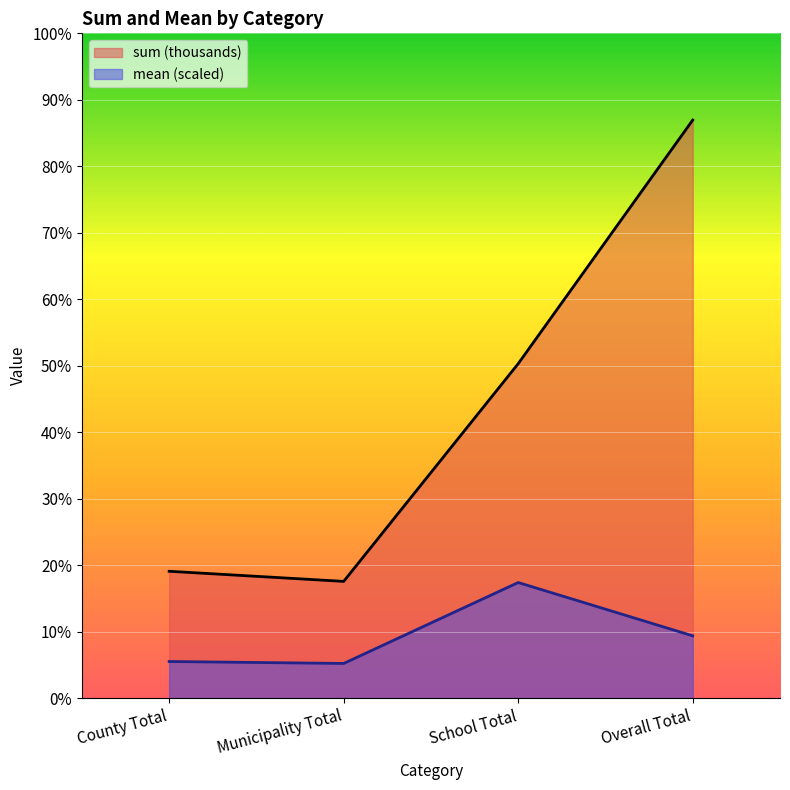

Which series has the largest range (max minus min)?

sum (thousands)